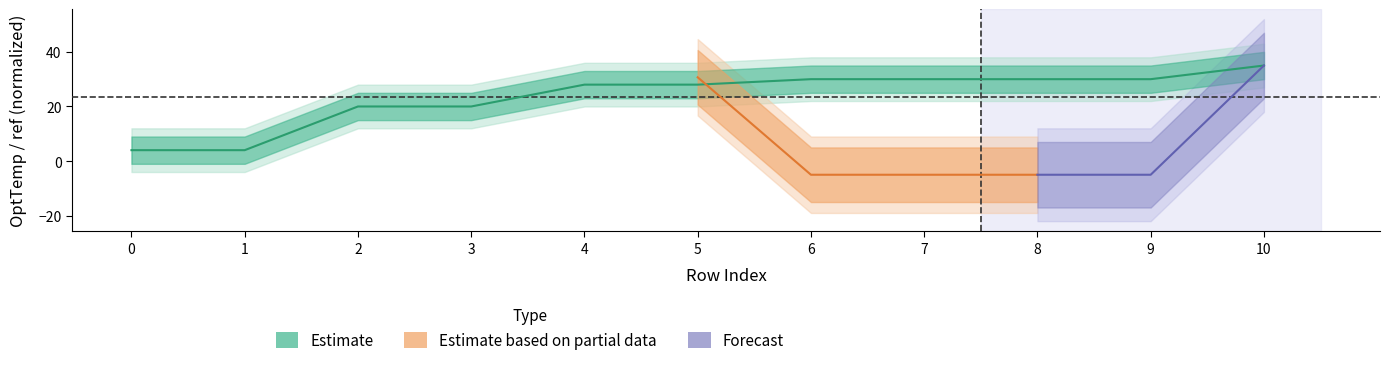

True or false: the data shows 28 at 4.

True